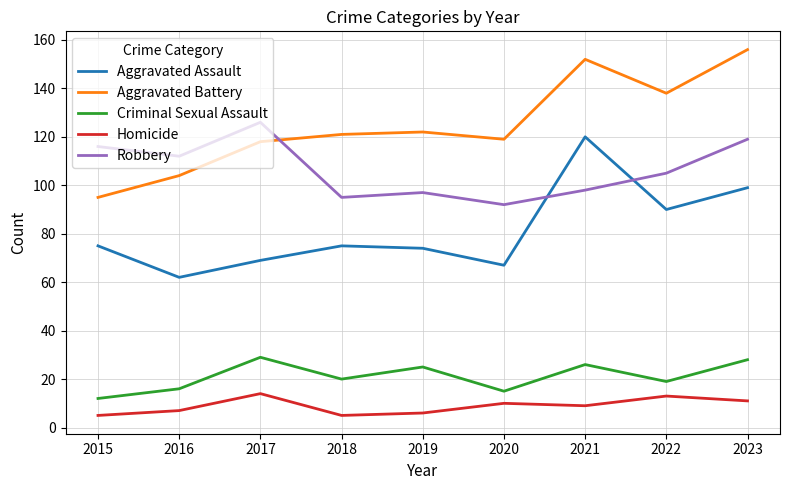

The value of Criminal Sexual Assault at 2015 is 18. True or false?

False